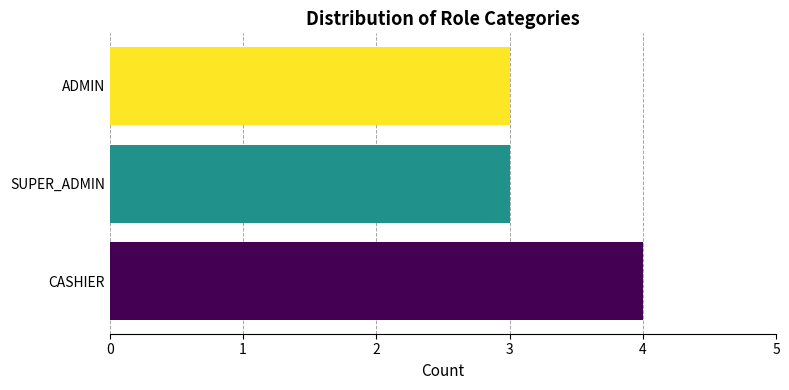

What is the average value?

3